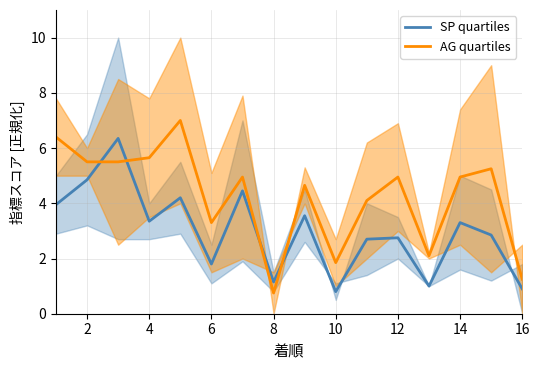

What value does the SP quartiles series have at 10?

0.8